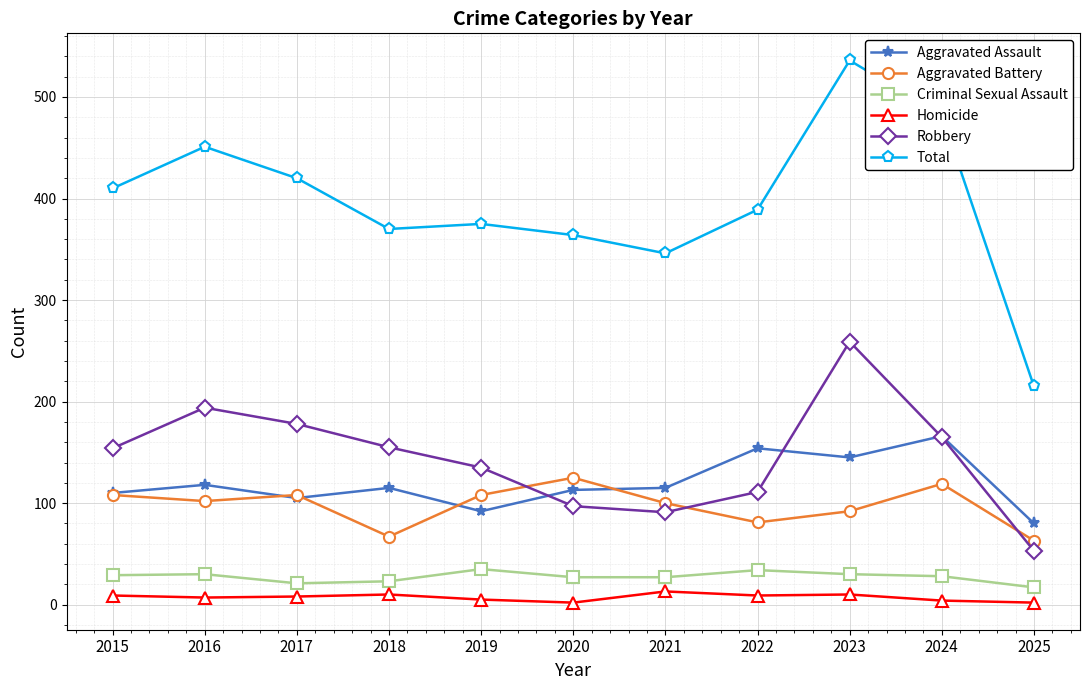

What is the value of the Total point at the 8th from the left?

389